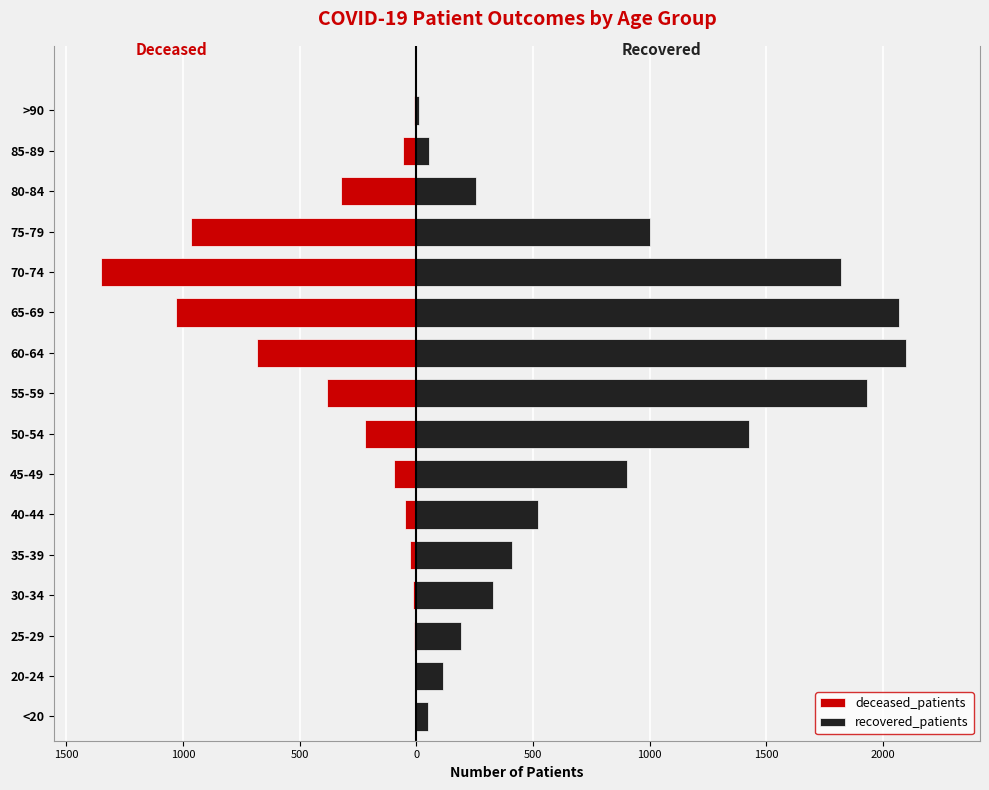

True or false: recovered_patients has a value of 2873 at 55-59.

False